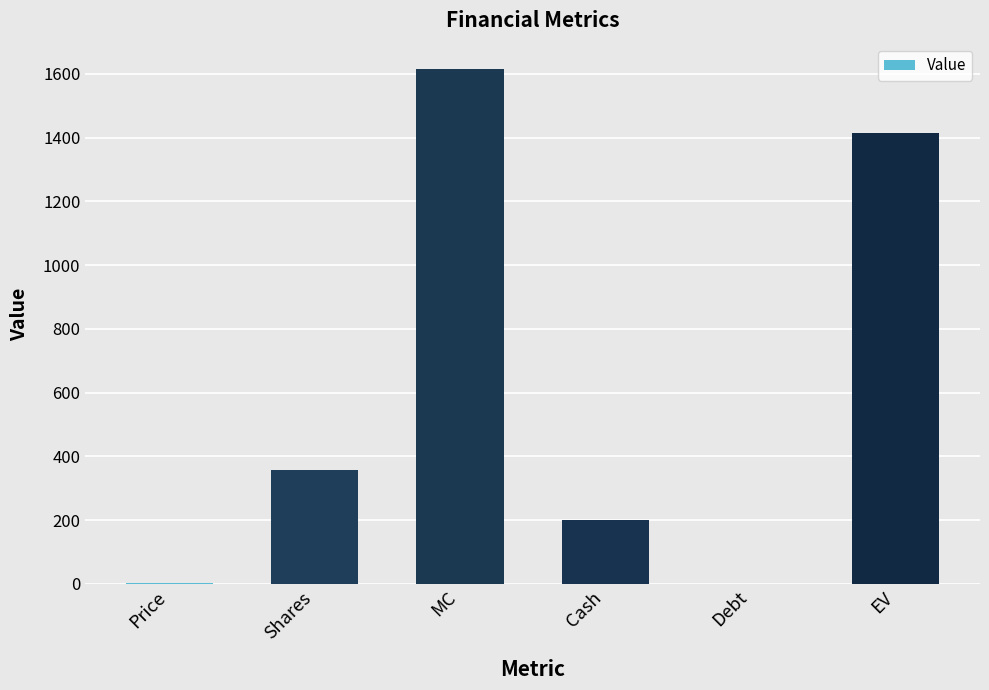

What is the sum of the values at Cash and EV?

1614.3